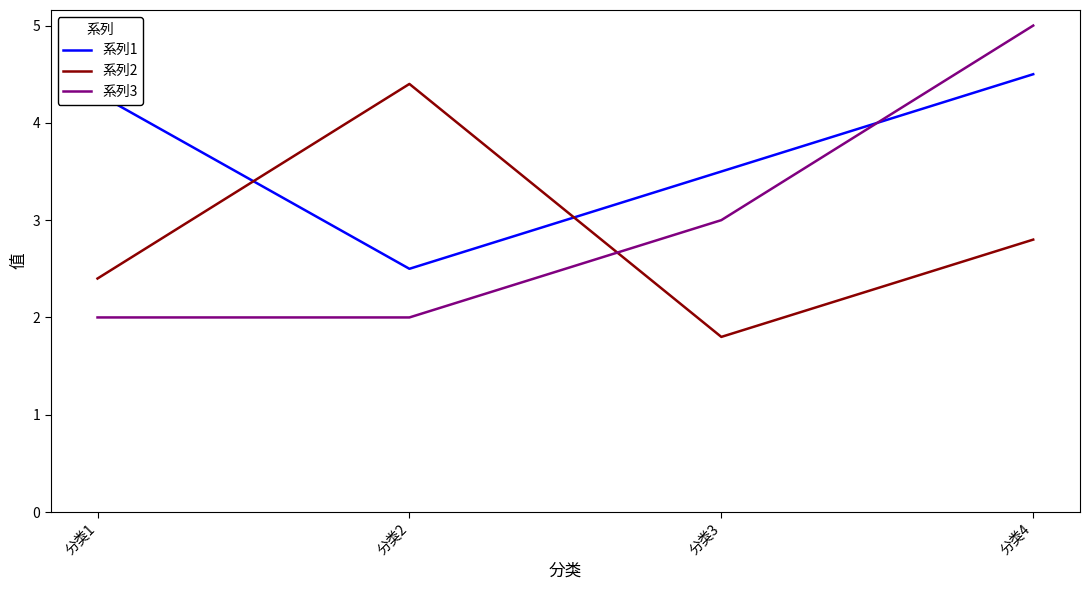

How many lines are shown in the chart?

3